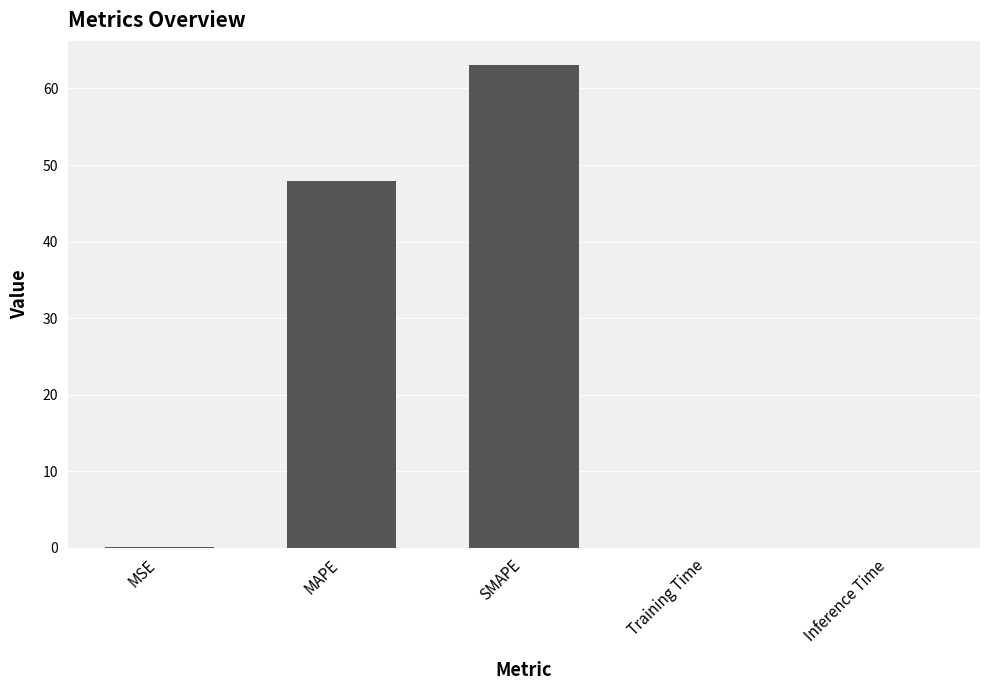

What is the sum of all values?

111.1